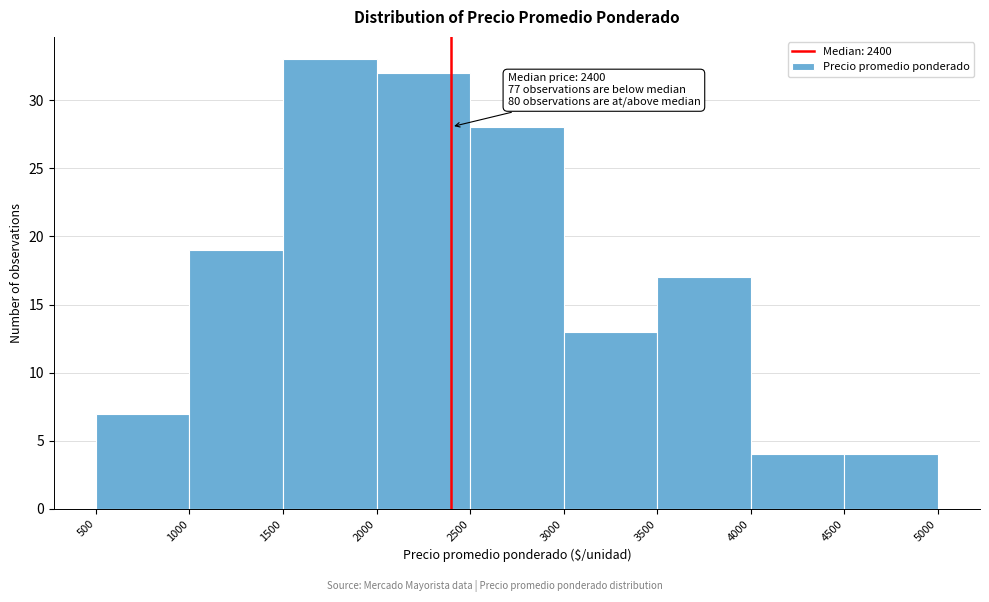

Over which range of the x-axis is the bar tallest?

1500 to 2000